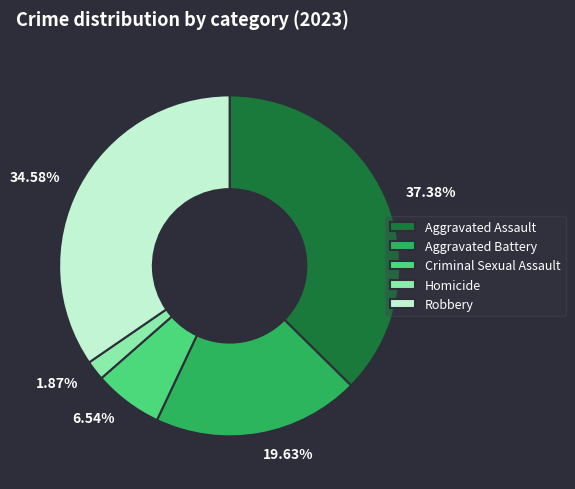

What percentage is NOT represented by Aggravated Battery?

80.4%